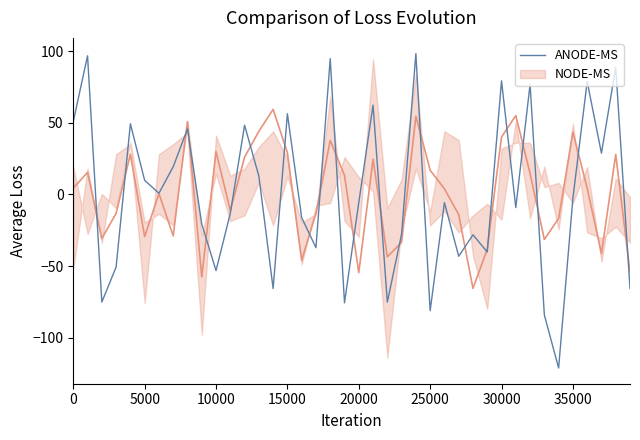

How many data points are above -5?

19